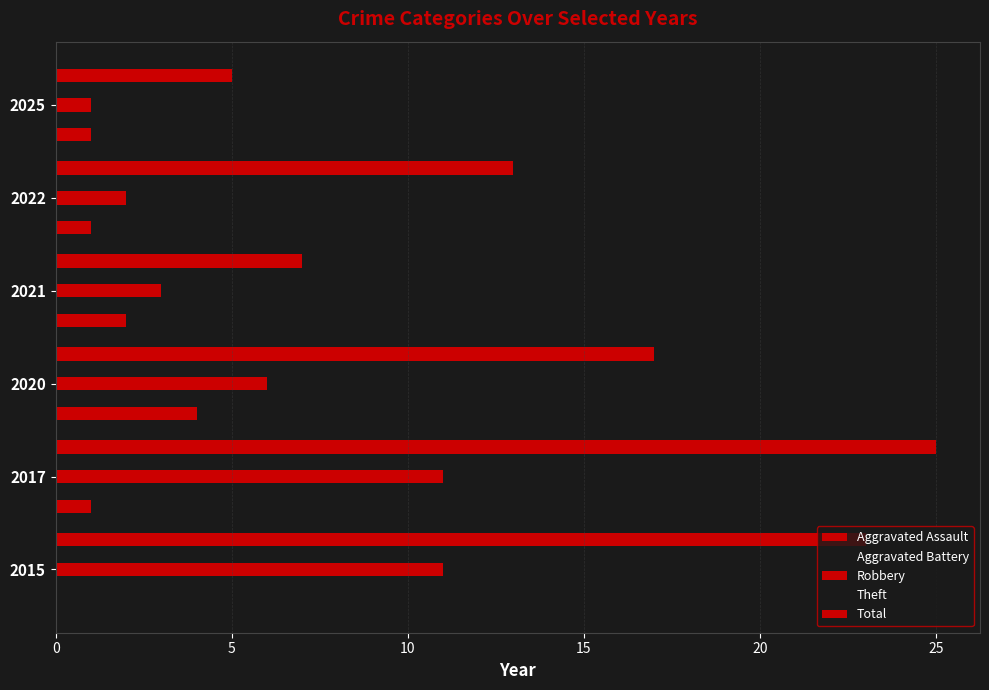

Which series has the largest range (max minus min)?

Total